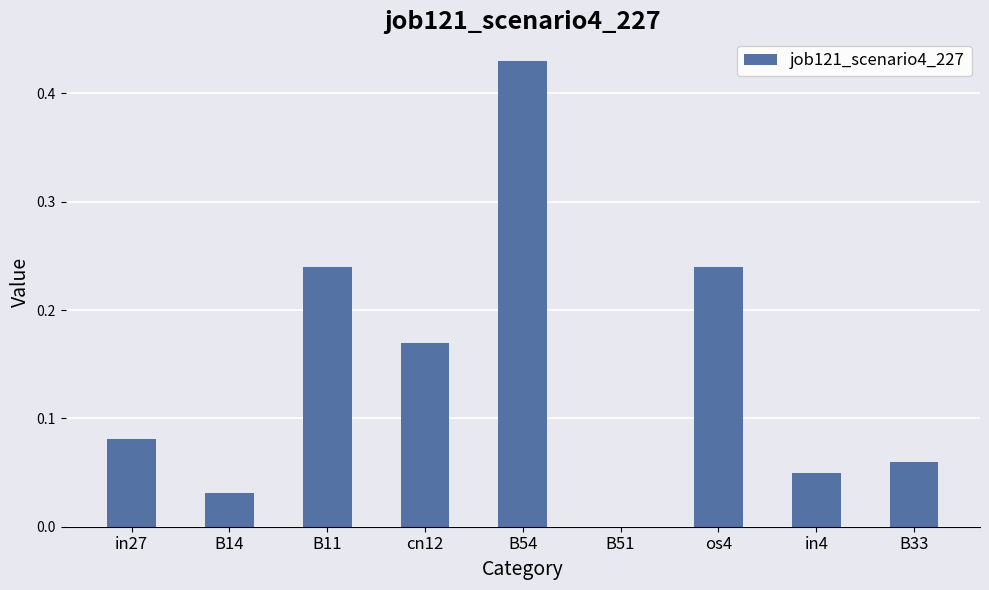

Between in4 and B51, which is larger?

in4